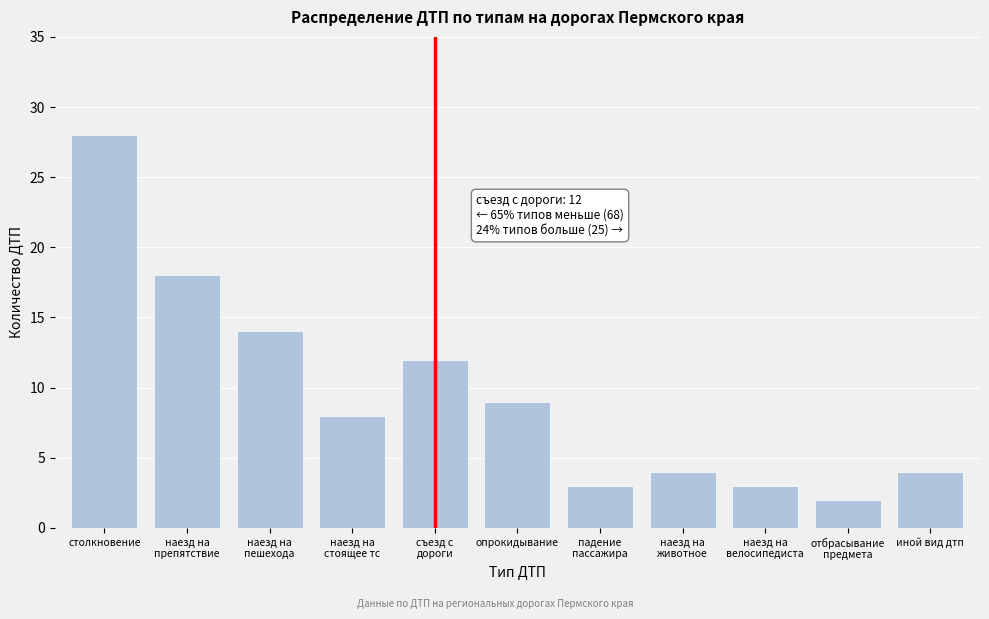

Reading left to right, extract all data points from this chart.

28	18	14	8	12	9	3	4	3	2	4